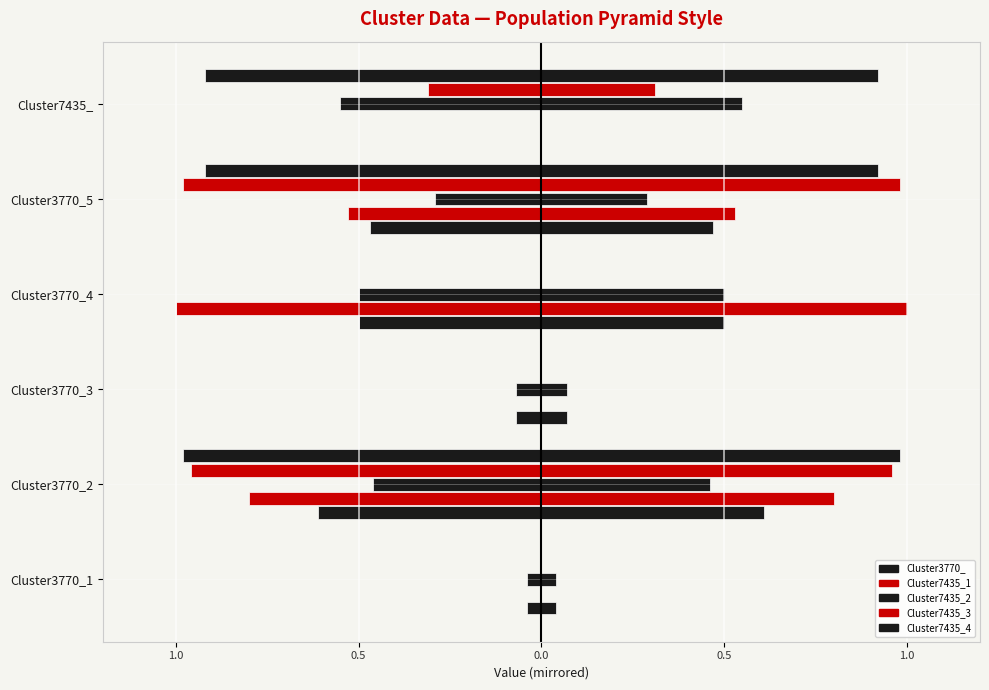

The value of Cluster7435_3 at Cluster3770_2 is -1.3. True or false?

False